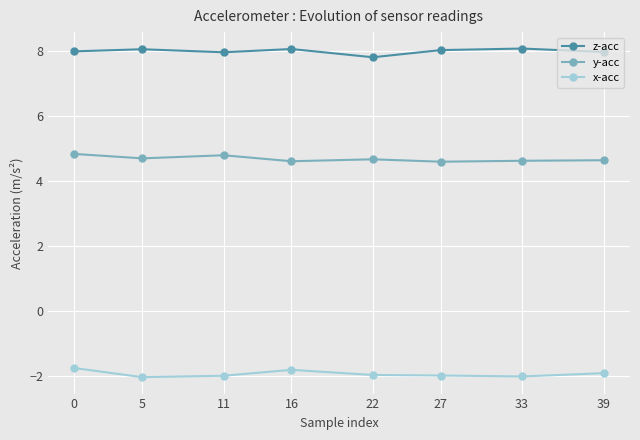

In z-acc, how many points are lower than both neighbors (excluding endpoints)?

2